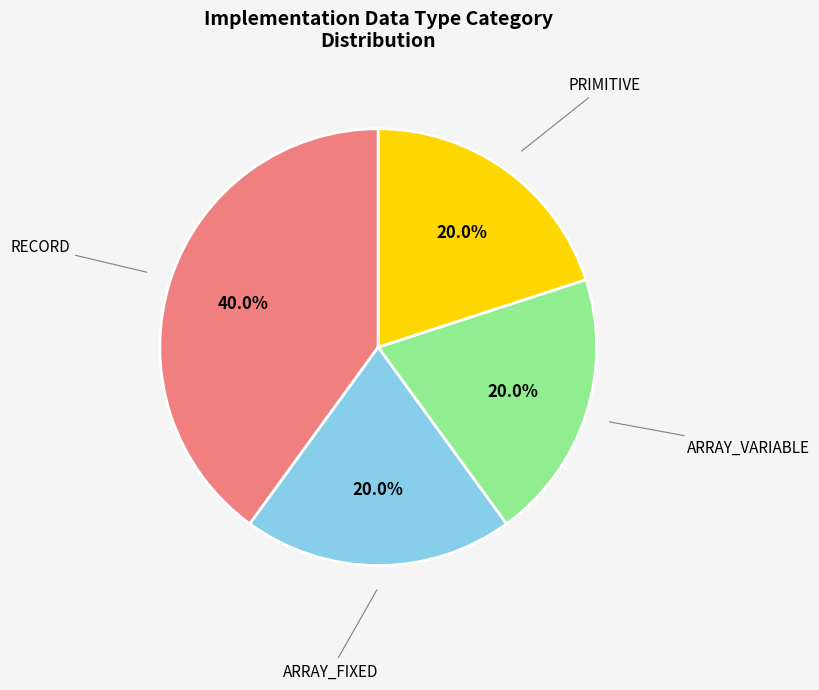

Does any single category account for the majority?

No